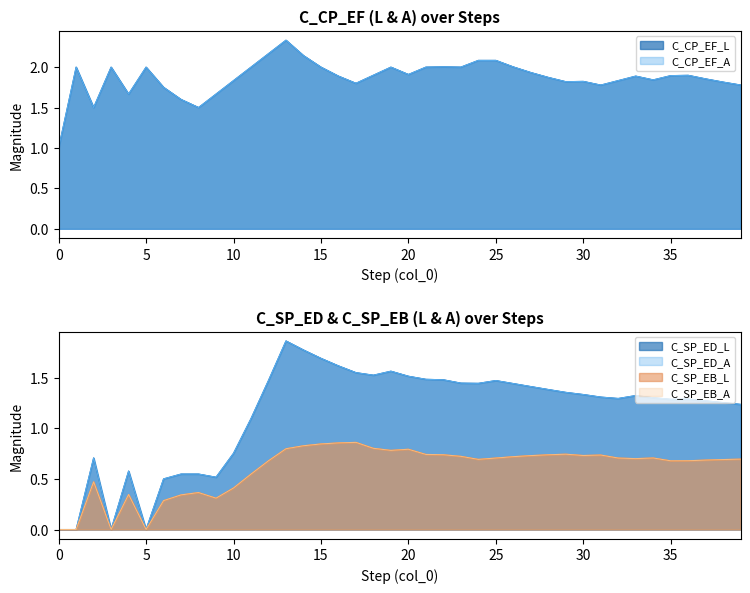

In C_CP_EF_A, how many points are lower than both neighbors (excluding endpoints)?

9